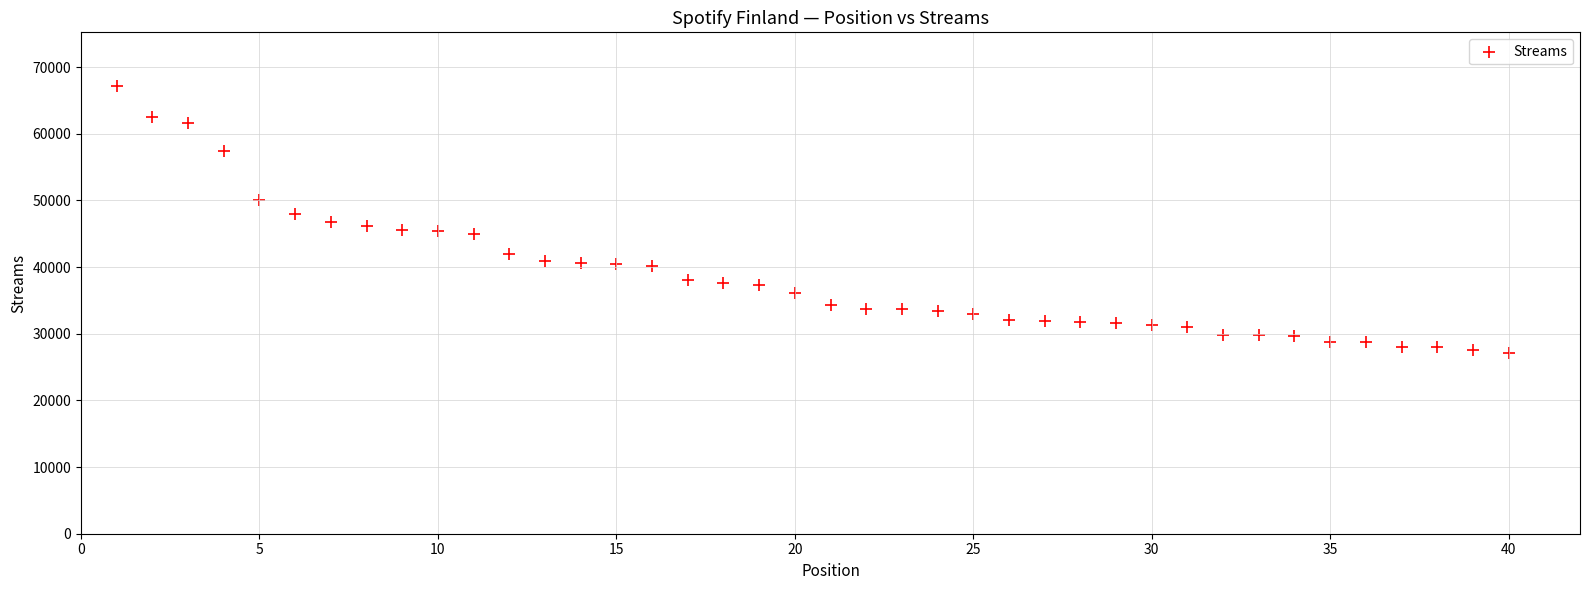

What is the range of Y values (max minus min)?

40016